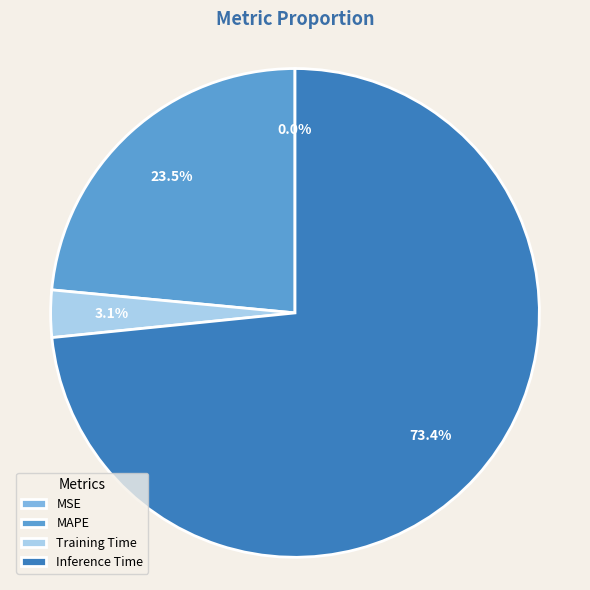

What is the total percentage of MAPE and Inference Time?

96.9%